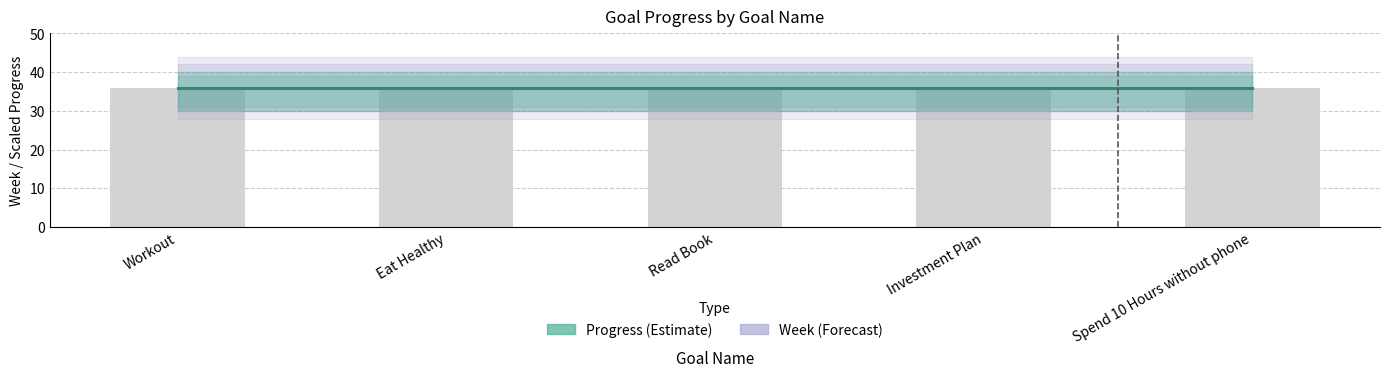

True or false: Week (Forecast) has a value of 17.4 at Read Book.

False